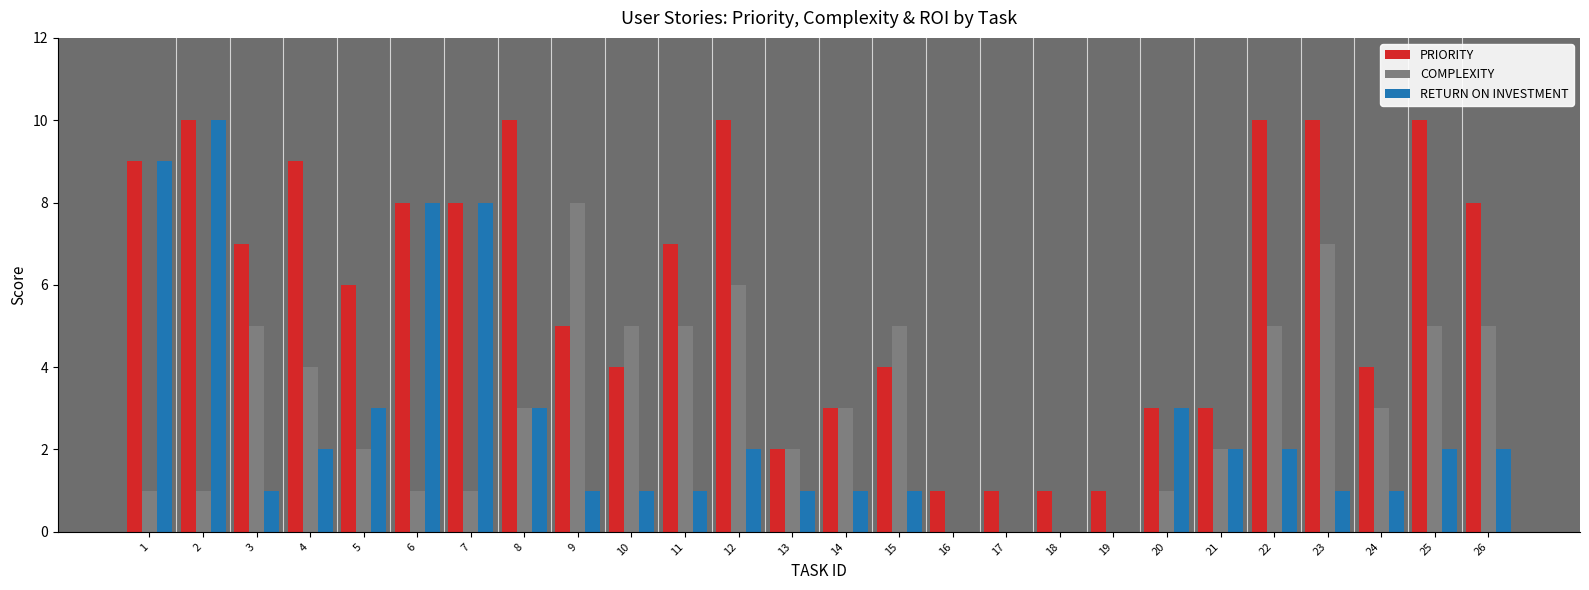

Which series changed the most between 13 and 18?

COMPLEXITY